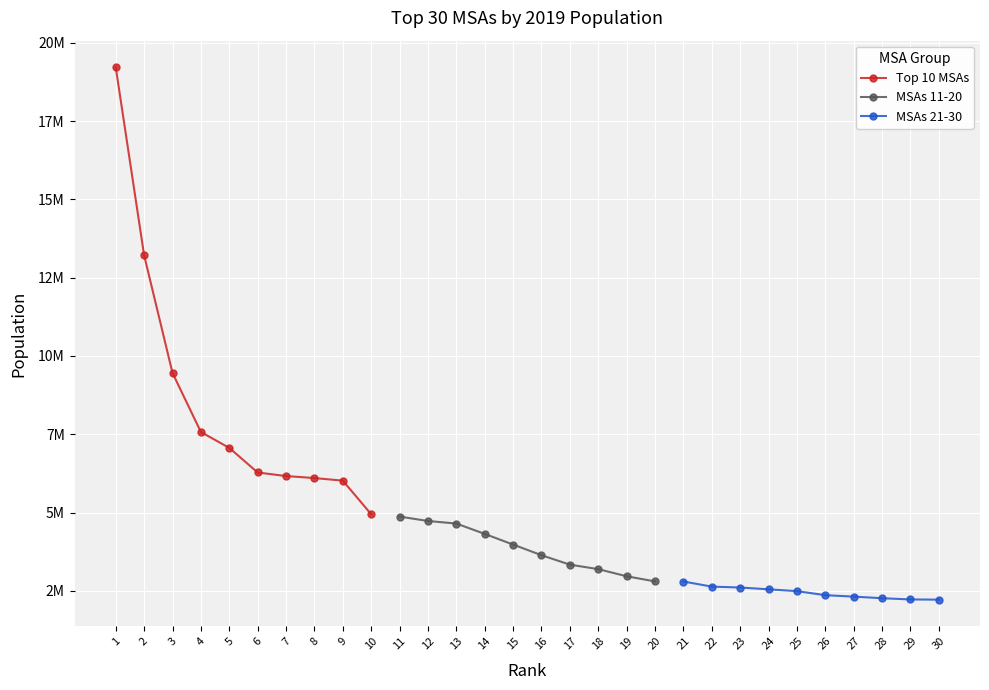

How many series are shown in this chart?

3